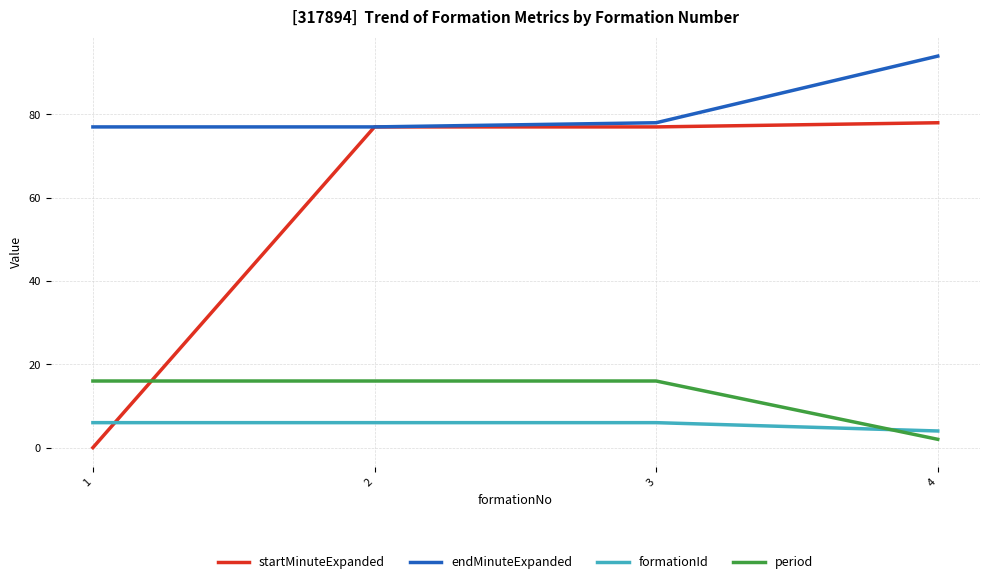

At which label does endMinuteExpanded reach its peak?

4